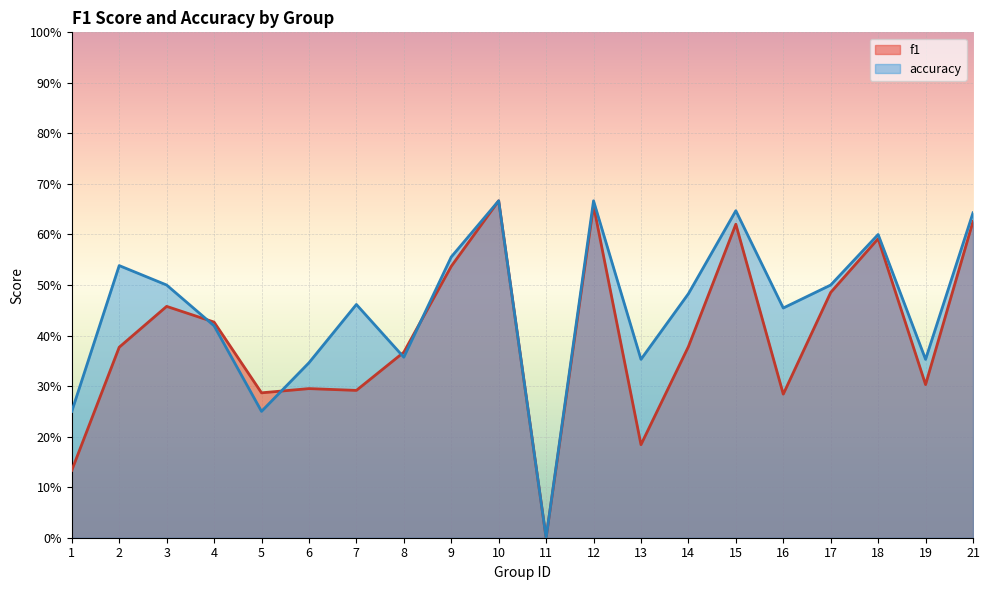

The value of f1 at 12 is 1.0. True or false?

False